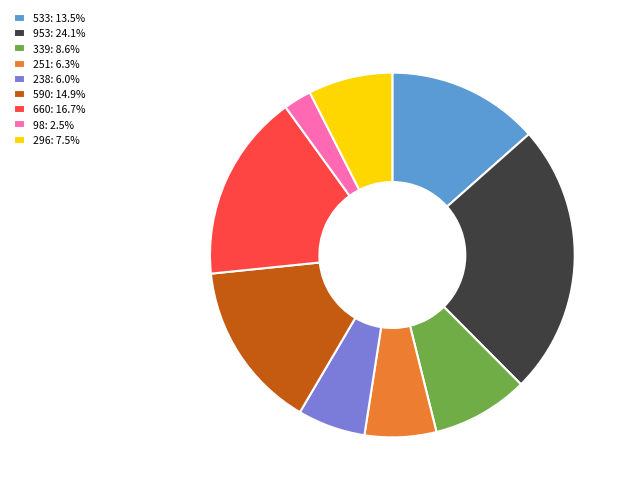

Do 590: 14.9% and 251: 6.3% together represent more than half of the pie?

No